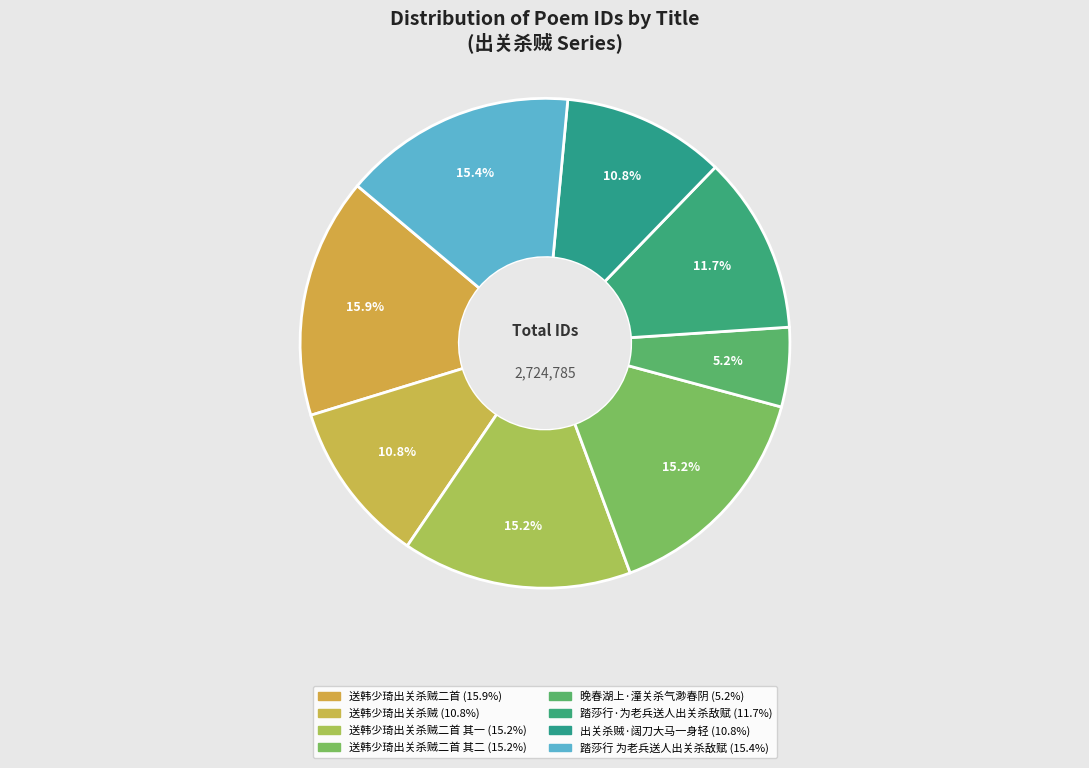

Which category has the smallest portion of the pie?

晚春湖上·潼关杀气渺春阴